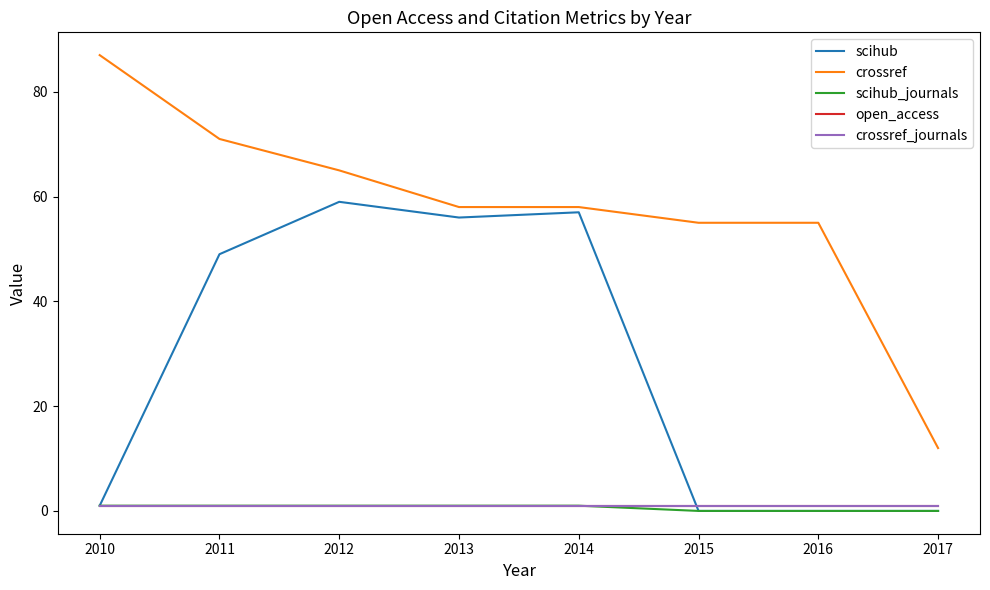

Is this an area chart (filled region under the line)?

No